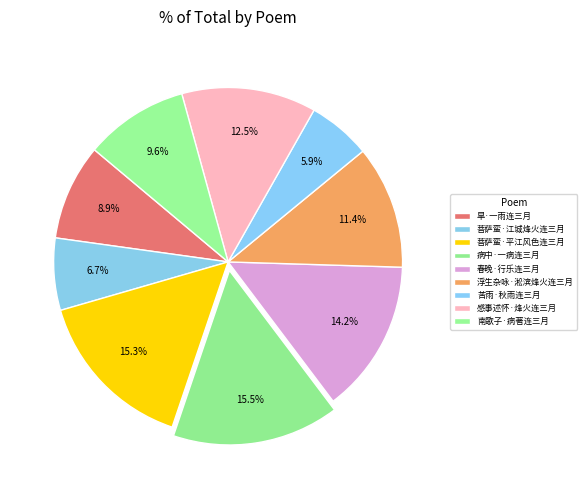

Count the number of slices in the pie.

9